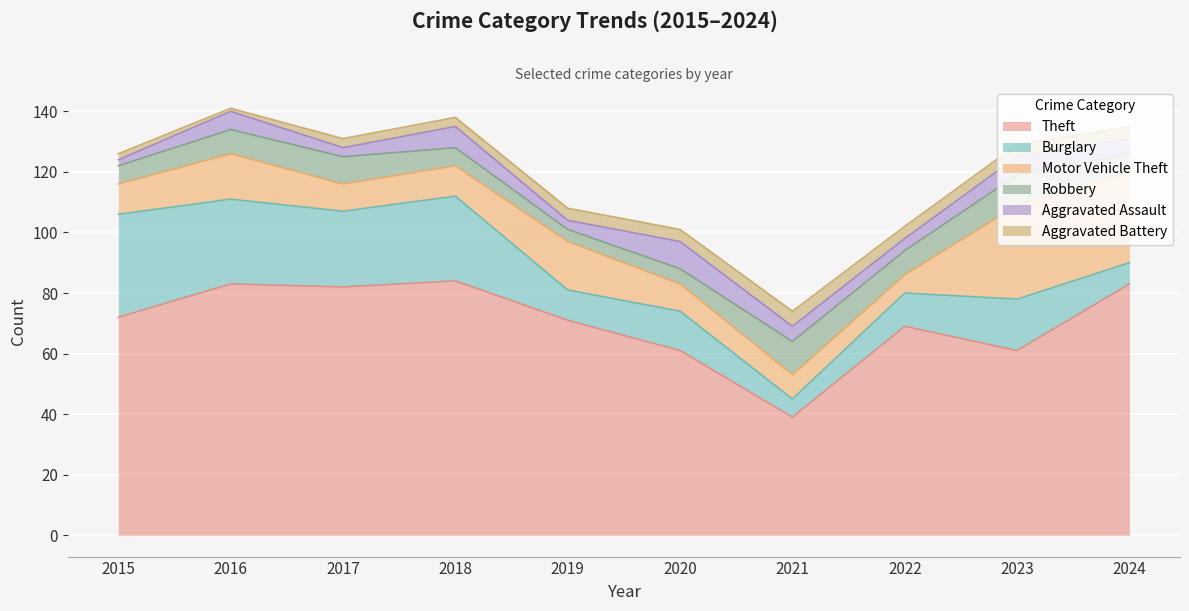

Which series has the largest total across all categories?

Theft